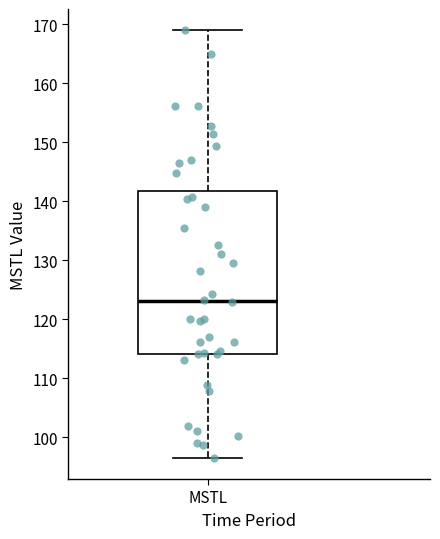

Transcribe this box plot: give where the median line is, the range the box spans, and where the two whiskers end, as read against the y-axis. The values are not printed on the chart, so give them approximately, as read against the axis.

median 123, box 114 to 142, whiskers 97 to 169